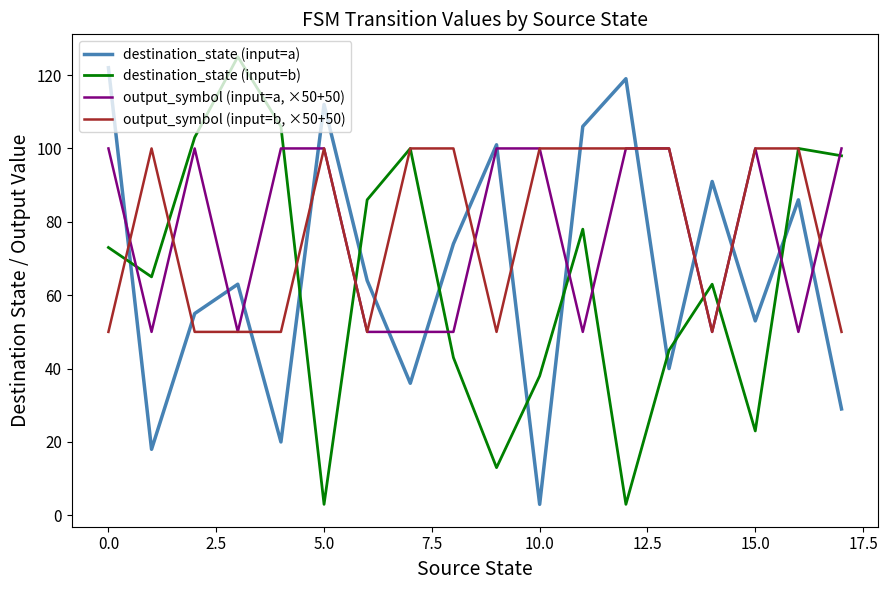

How many times do destination_state (input=b) and output_symbol (input=a, ×50+50) cross each other?

10